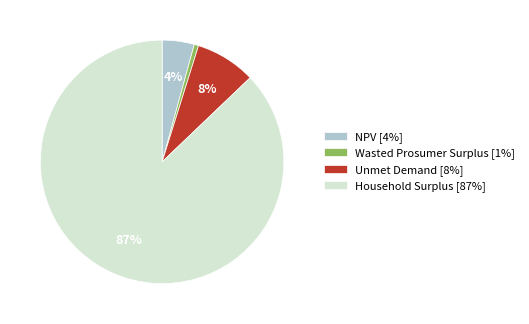

Is the sum of NPV and Unmet Demand greater than half?

No